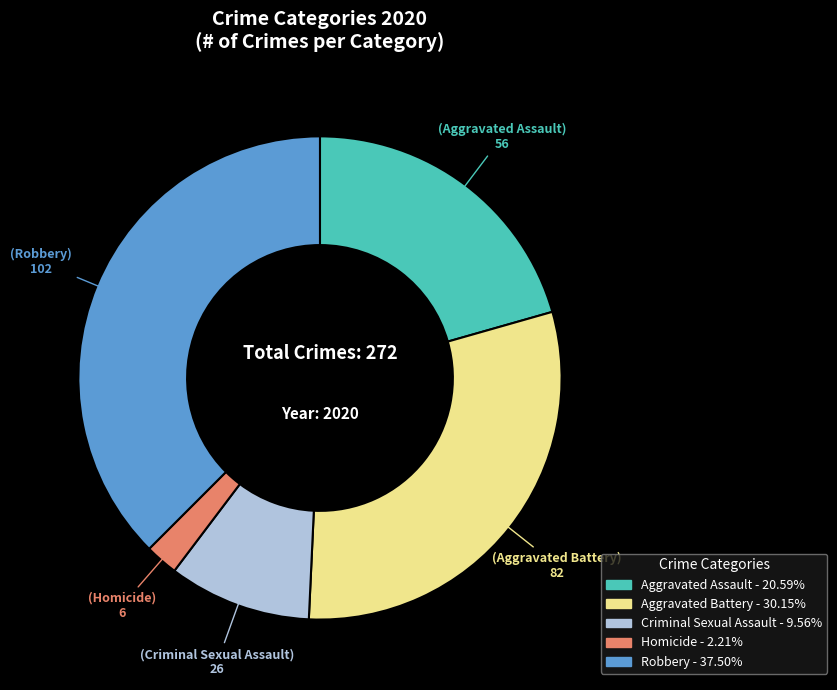

Is the sum of Homicide and Aggravated Assault greater than half?

No